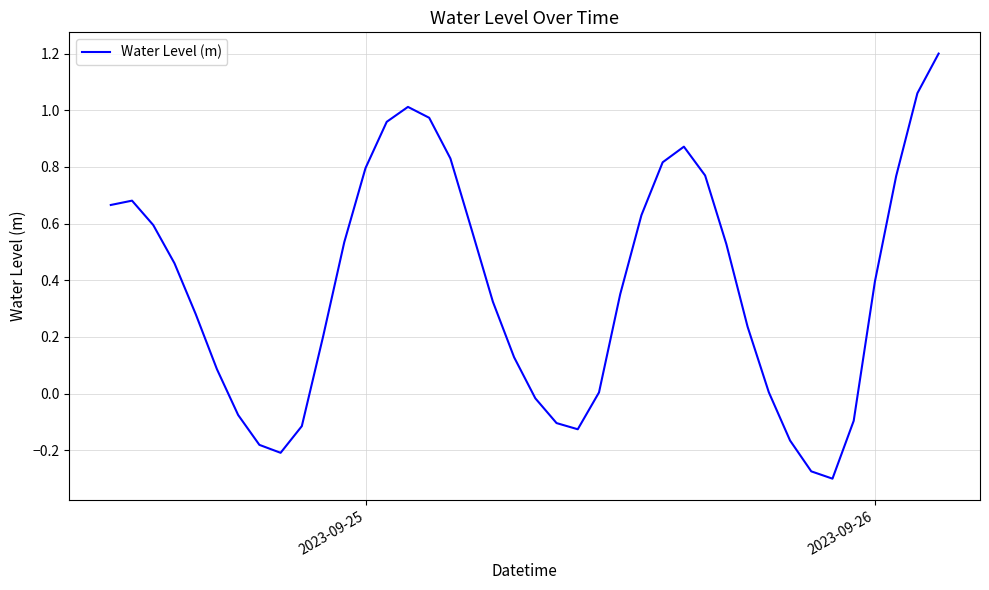

What is the difference between the maximum and minimum values?

1.5